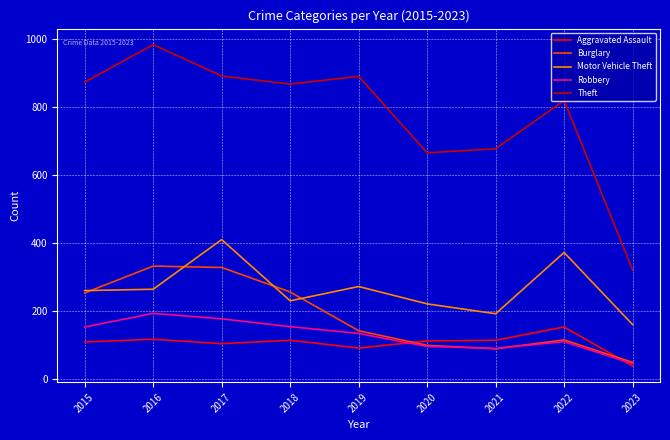

True or false: Motor Vehicle Theft and Theft cross at least once.

False